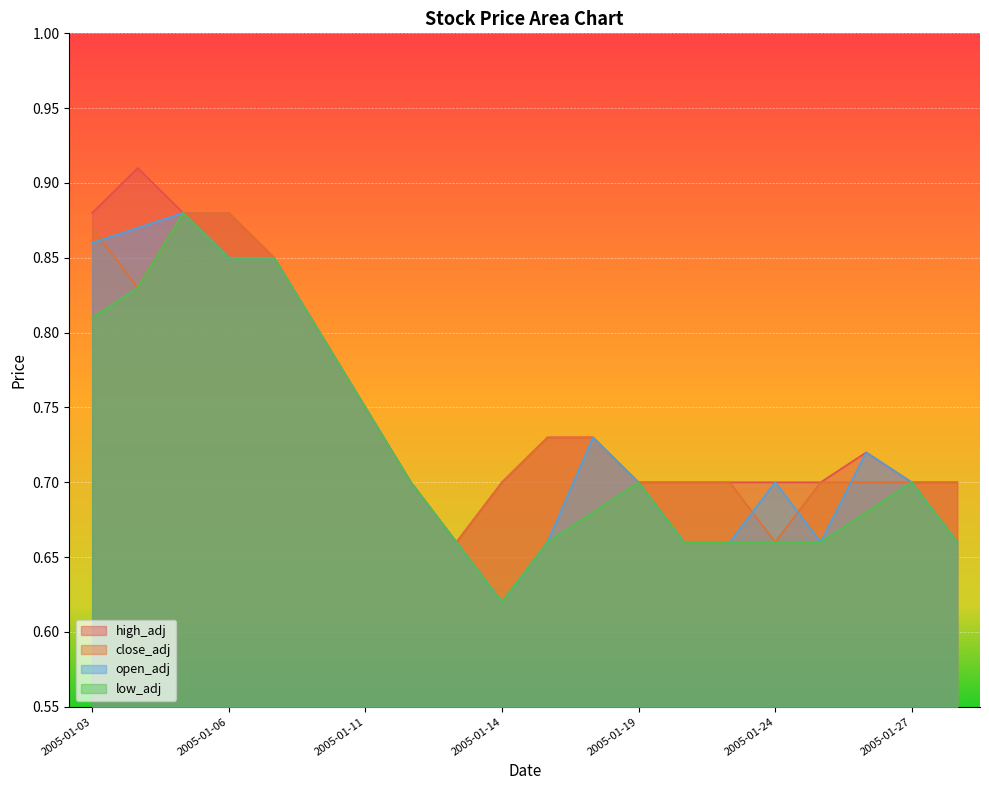

True or false: close_adj has more than 1 interior local peaks.

False